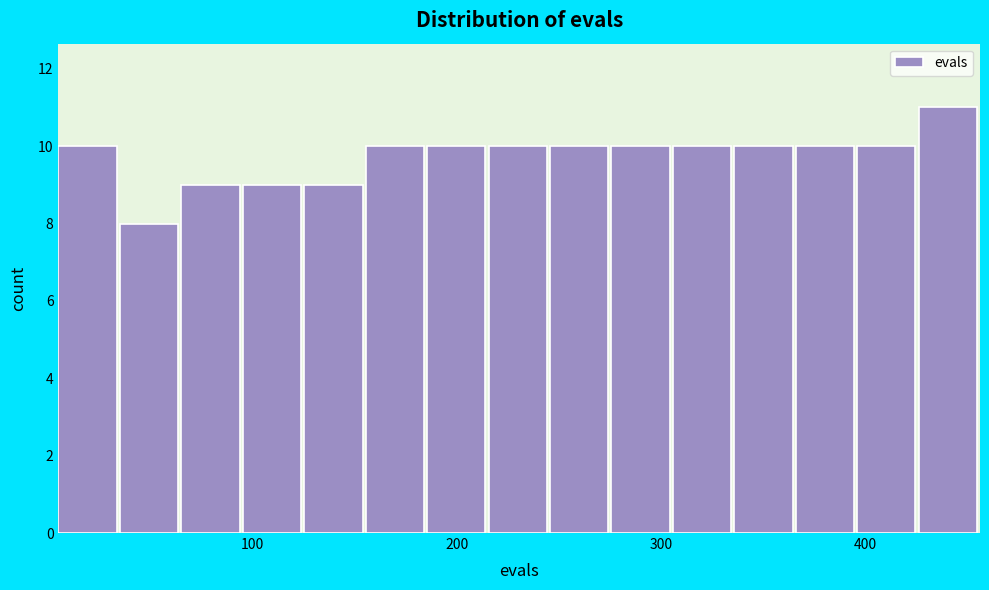

Read against the x-axis, roughly where is the centre of the tallest bar?

440